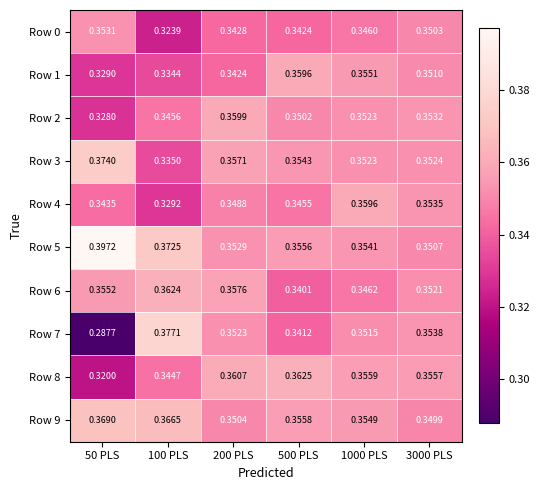

At how many categories does at least one series exceed 0?

6